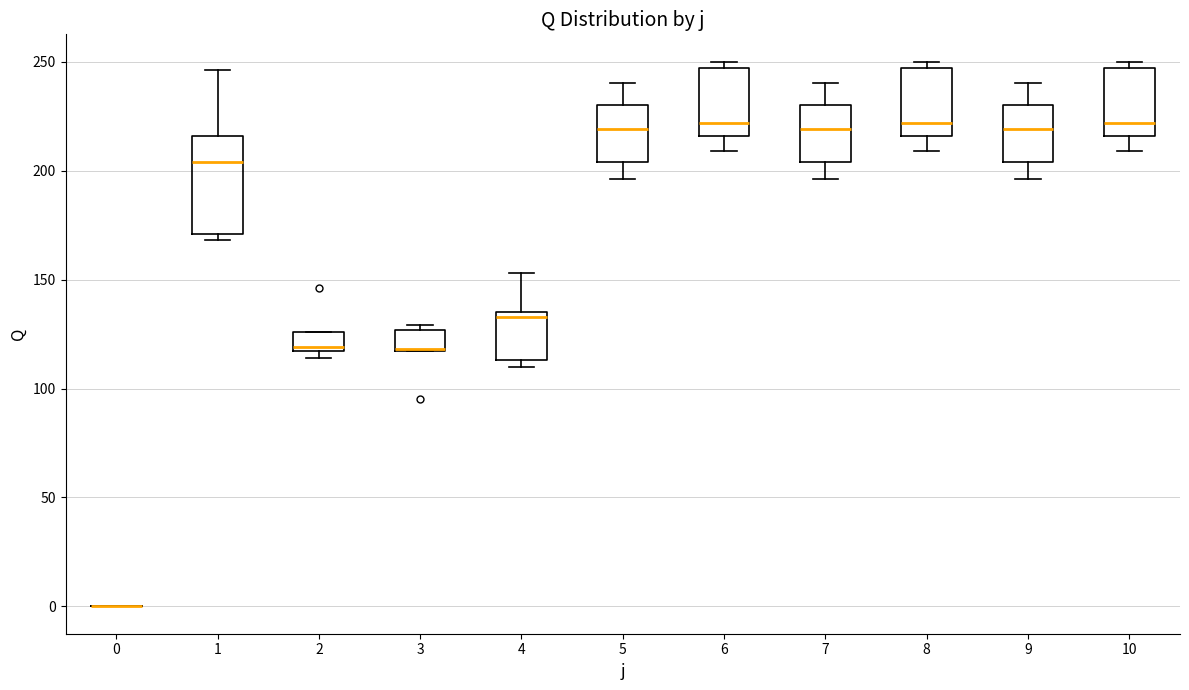

Which box is the tallest, from its lower edge to its upper edge?

1